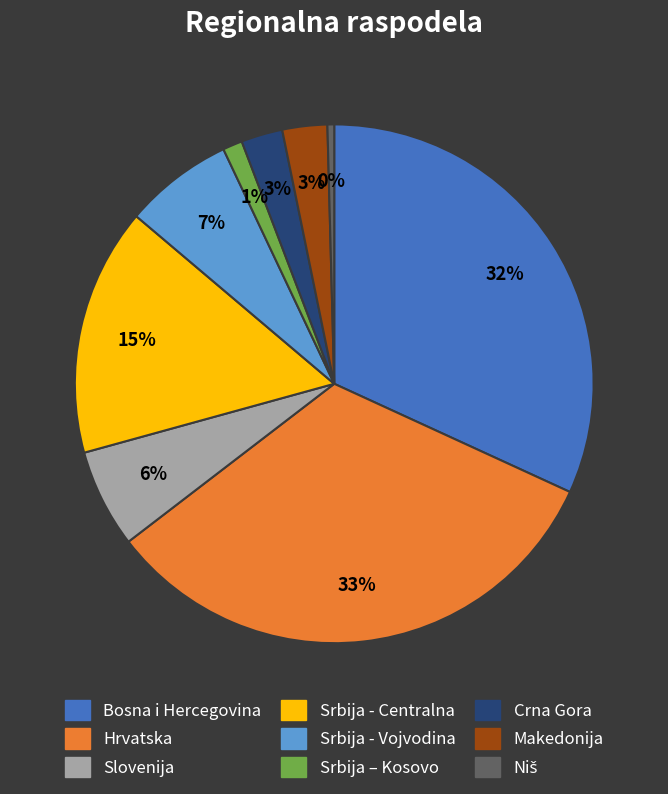

To the nearest percent, what is the difference between the Crna Gora and Bosna i Hercegovina slice percentages?

29%